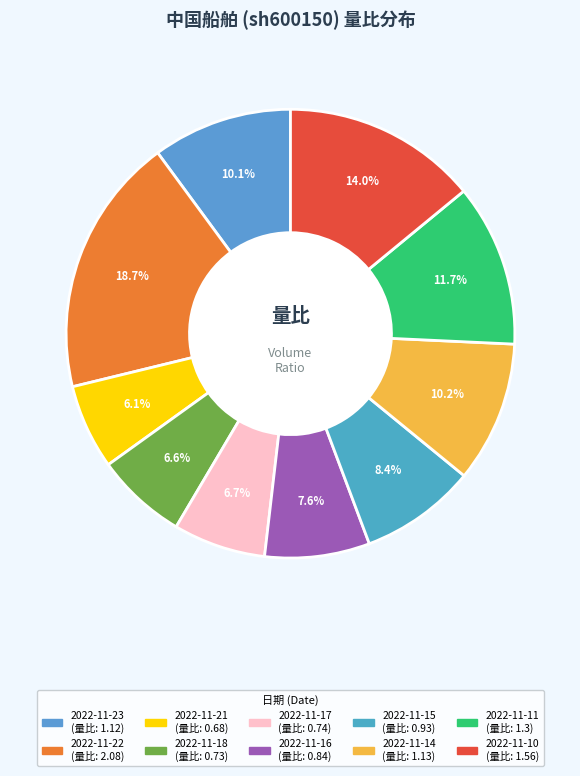

Do 2022-11-23 and 2022-11-22 together represent more than half of the pie?

No